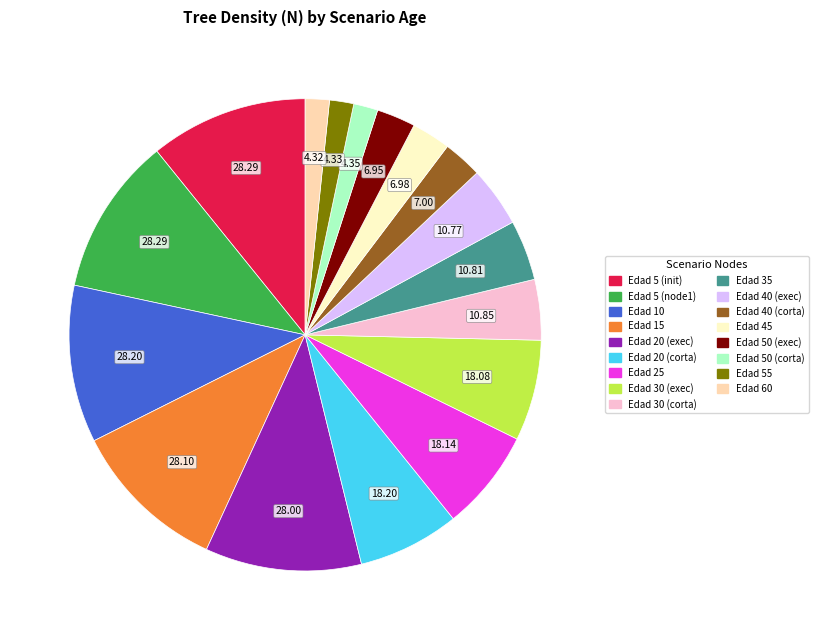

How many segments does this pie chart have?

17